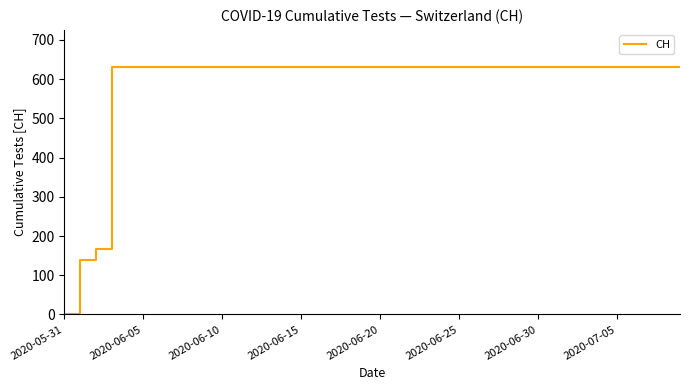

What is the greatest value displayed?

631